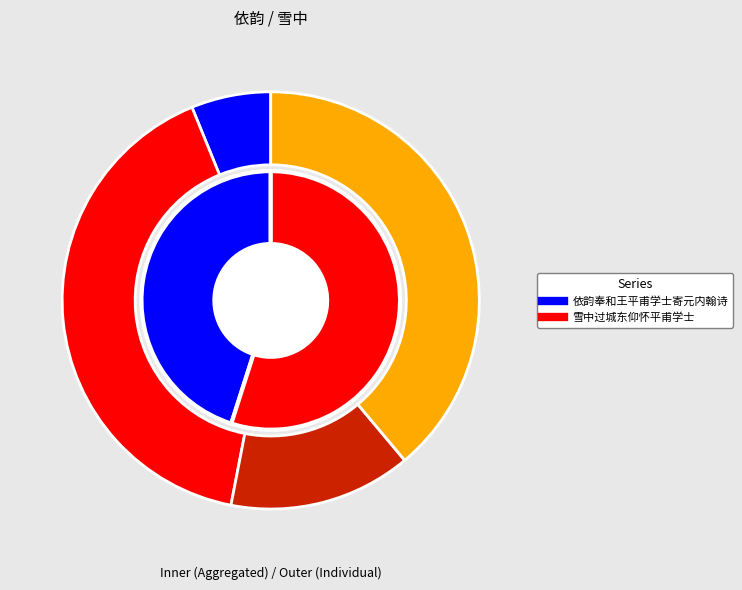

To the nearest percent, what is the difference between the 依韵奉和王平甫学士寄元内翰诗 (158453) and 雪中过城东仰怀平甫学士 (1048006) slice percentages?

48%